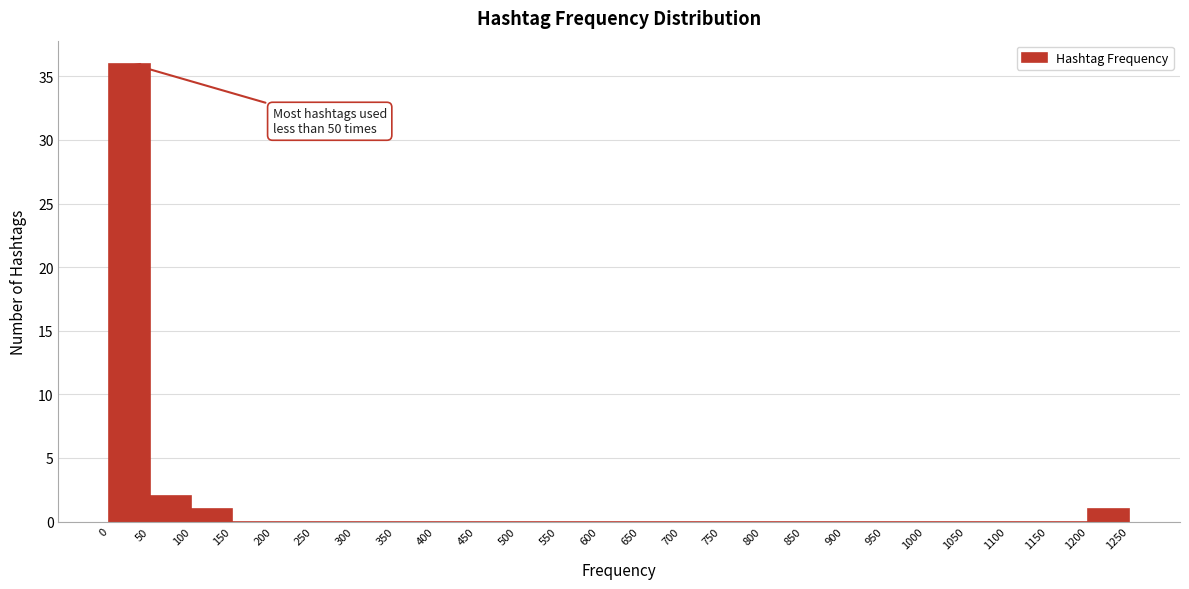

Over which range of the x-axis is the bar tallest?

0 to 50